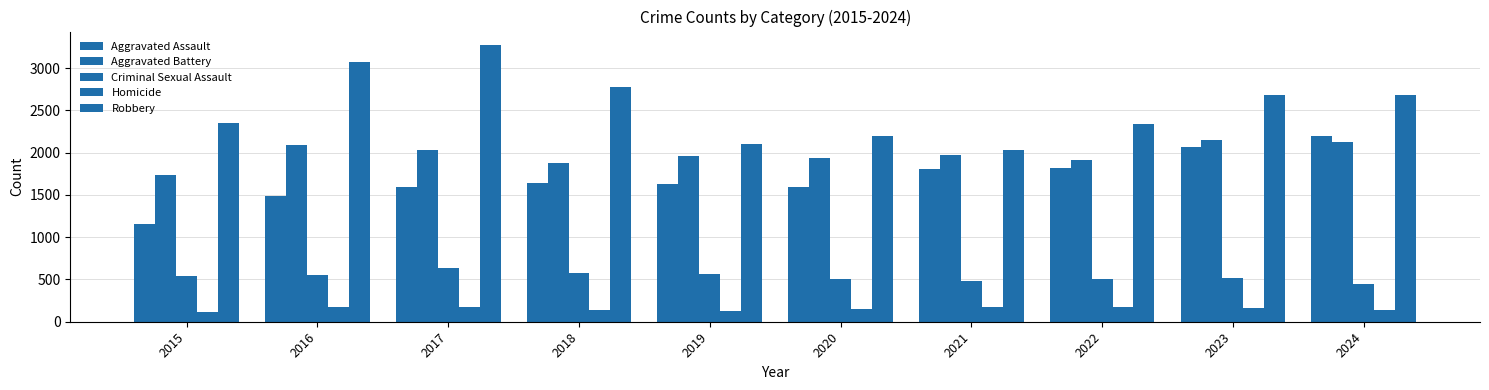

At which label does Aggravated Battery reach its minimum?

2015